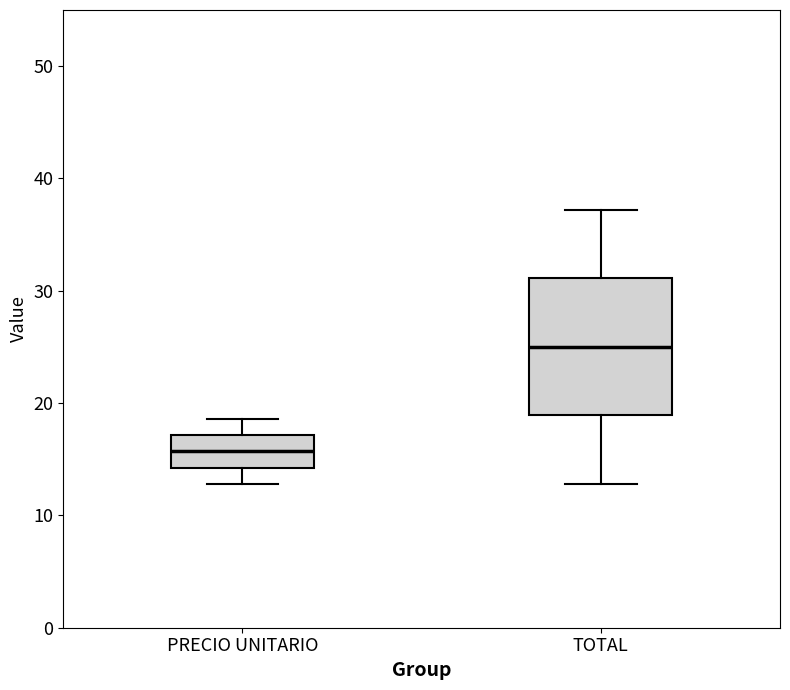

Which box is the tallest, from its lower edge to its upper edge?

TOTAL